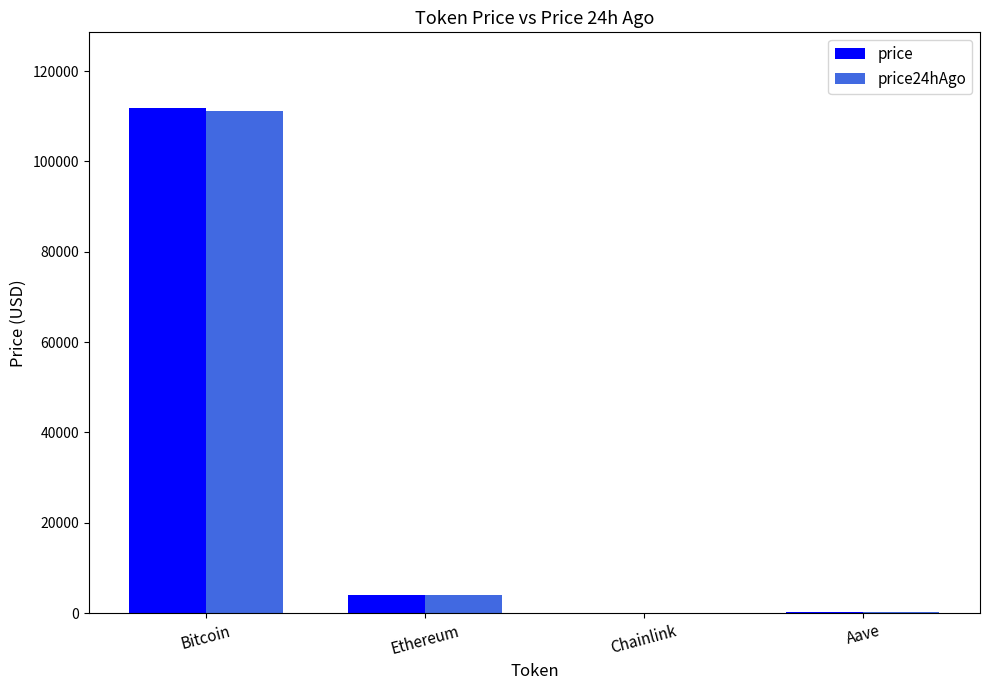

What is the sum of all price24hAgo values?

115386.4